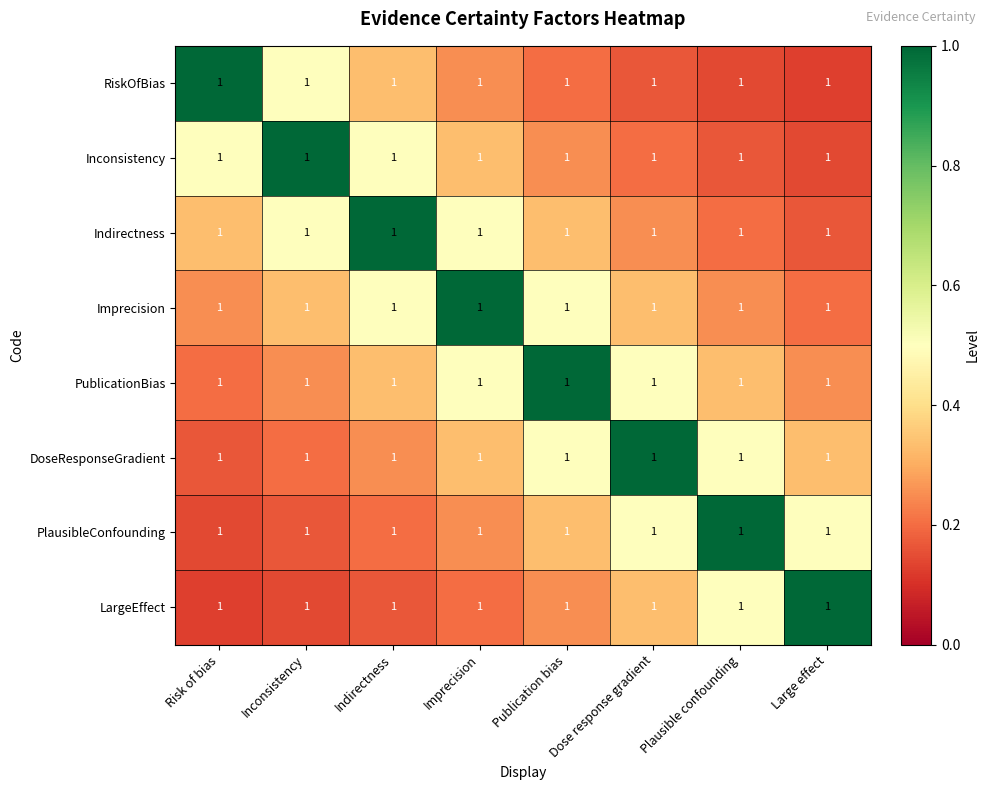

What is the difference between the highest and lowest values at Plausible confounding?

0.9